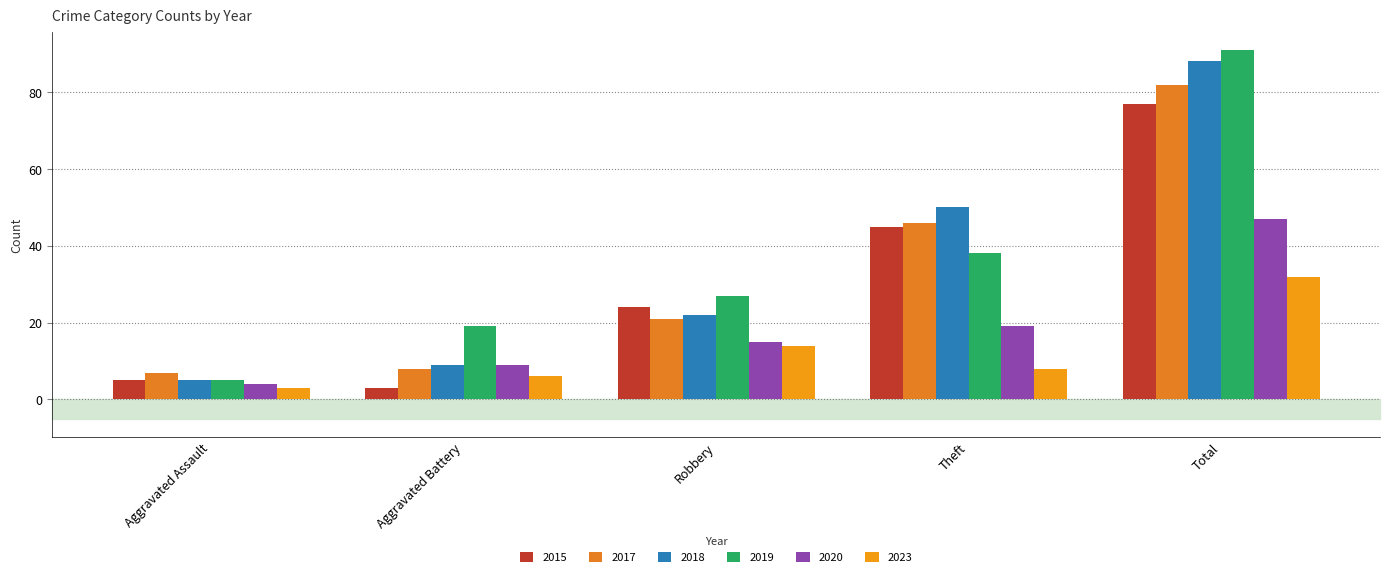

Between Aggravated Assault and Theft, which series saw the biggest shift?

2018